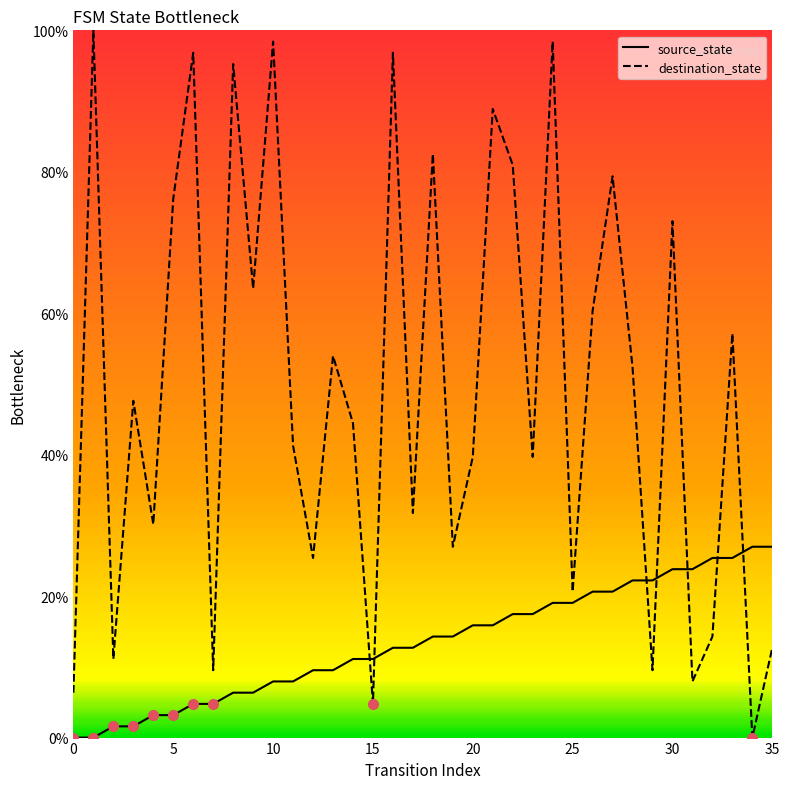

Rank the series by their average value, from lowest to highest.

source_state, destination_state